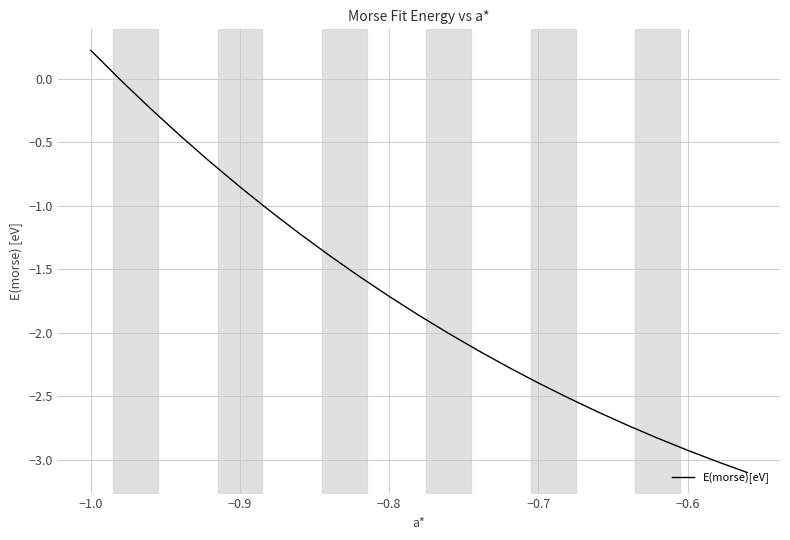

What is the difference between the maximum and minimum values?

3.3